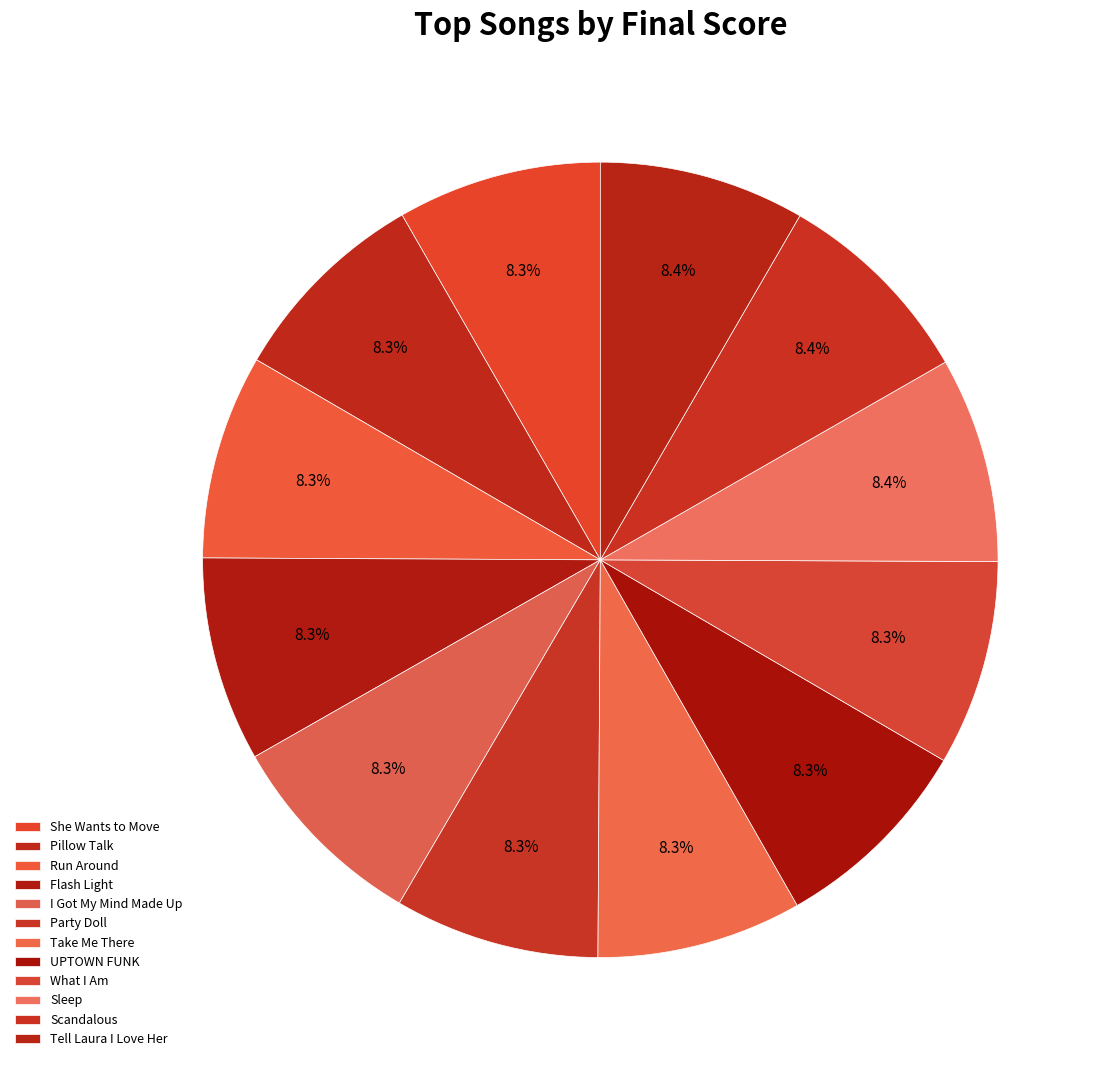

Which slice is the largest?

Tell Laura I Love Her